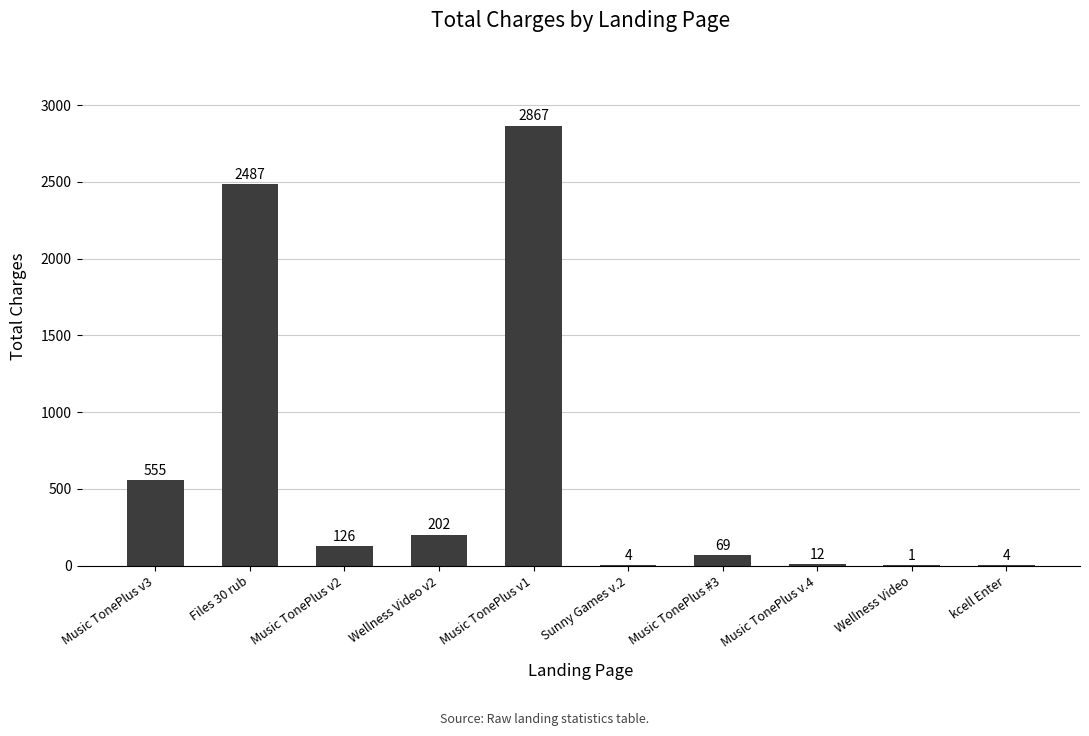

What is the greatest value displayed?

2867